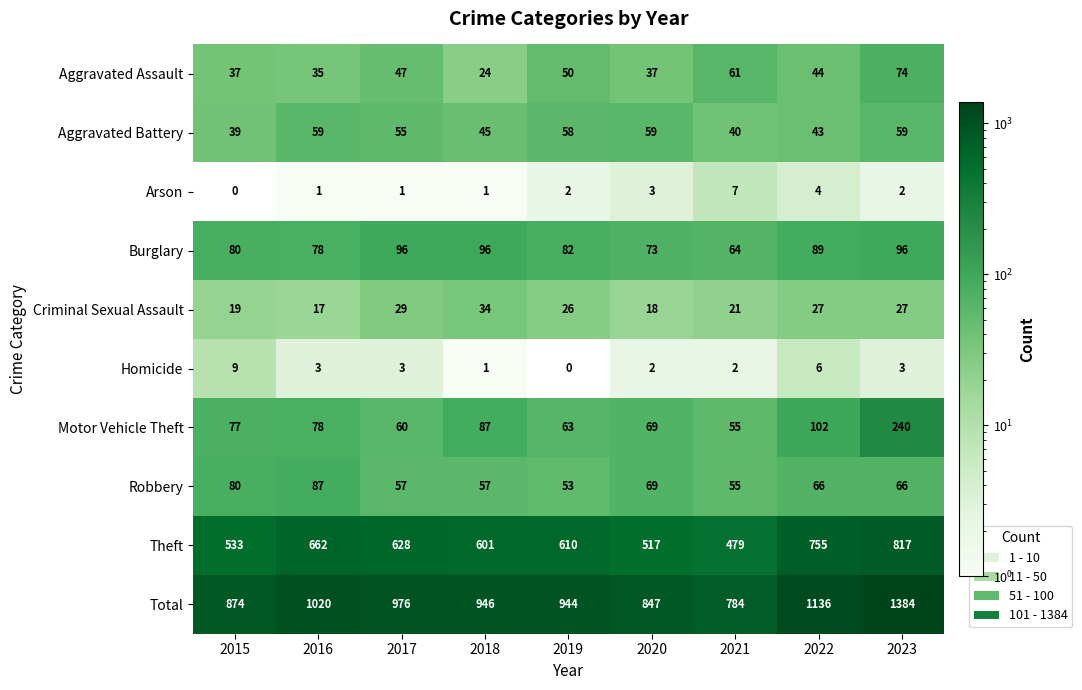

Which series changed the most between 2015 and 2020?

Total